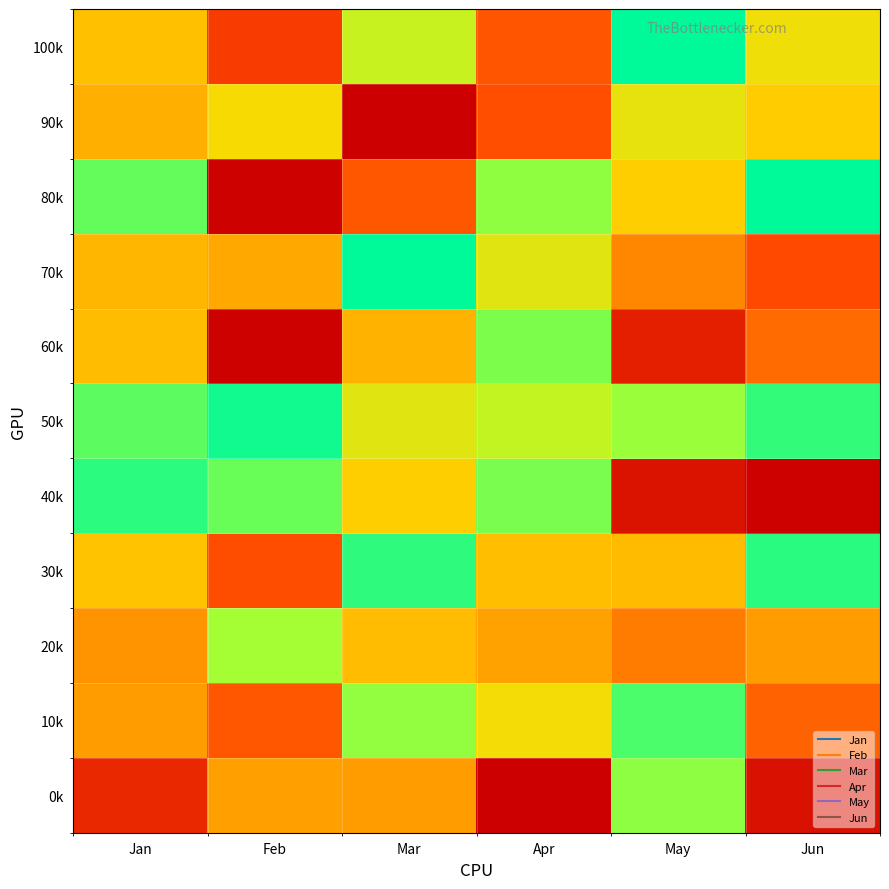

Reading right to left, extract all data points from this chart.

0k: Jun=170	May=970	Apr=116	Mar=596	Feb=605	Jan=244
10k: Jun=419	May=1067	Apr=778	Mar=959	Feb=385	Jan=589
20k: Jun=591	May=497	Apr=606	Mar=685	Feb=929	Jan=565
30k: Jun=1121	May=678	Apr=686	Mar=1114	Feb=355	Jan=704
40k: Jun=123	May=174	Apr=998	Mar=733	Feb=1023	Jan=1118
50k: Jun=1106	May=945	Apr=877	Mar=819	Feb=1162	Jan=1045
60k: Jun=448	May=214	Apr=993	Mar=652	Feb=121	Jan=681
70k: Jun=344	May=530	Apr=817	Mar=1188	Feb=627	Jan=666
80k: Jun=1188	May=734	Apr=965	Mar=384	Feb=121	Jan=1030
90k: Jun=730	May=804	Apr=362	Mar=115	Feb=773	Jan=645
100k: Jun=789	May=1184	Apr=377	Mar=866	Feb=300	Jan=697